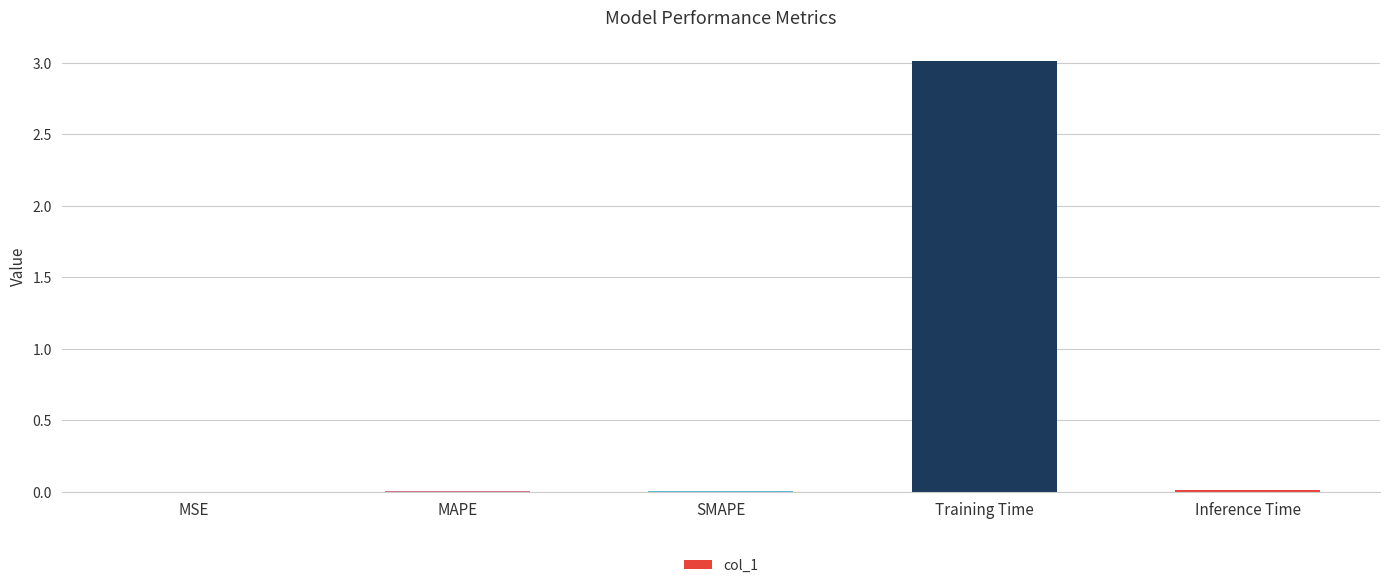

At which category does the chart reach its peak across all series?

Training Time